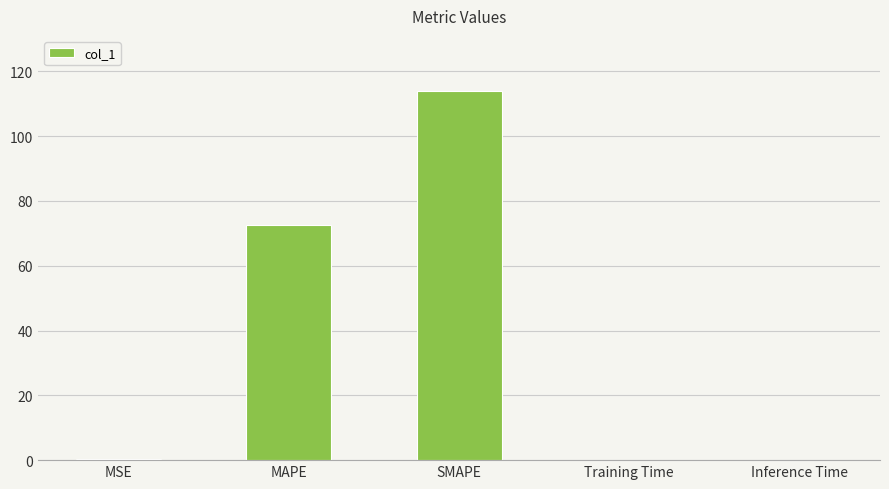

What is the greatest value displayed?

113.9